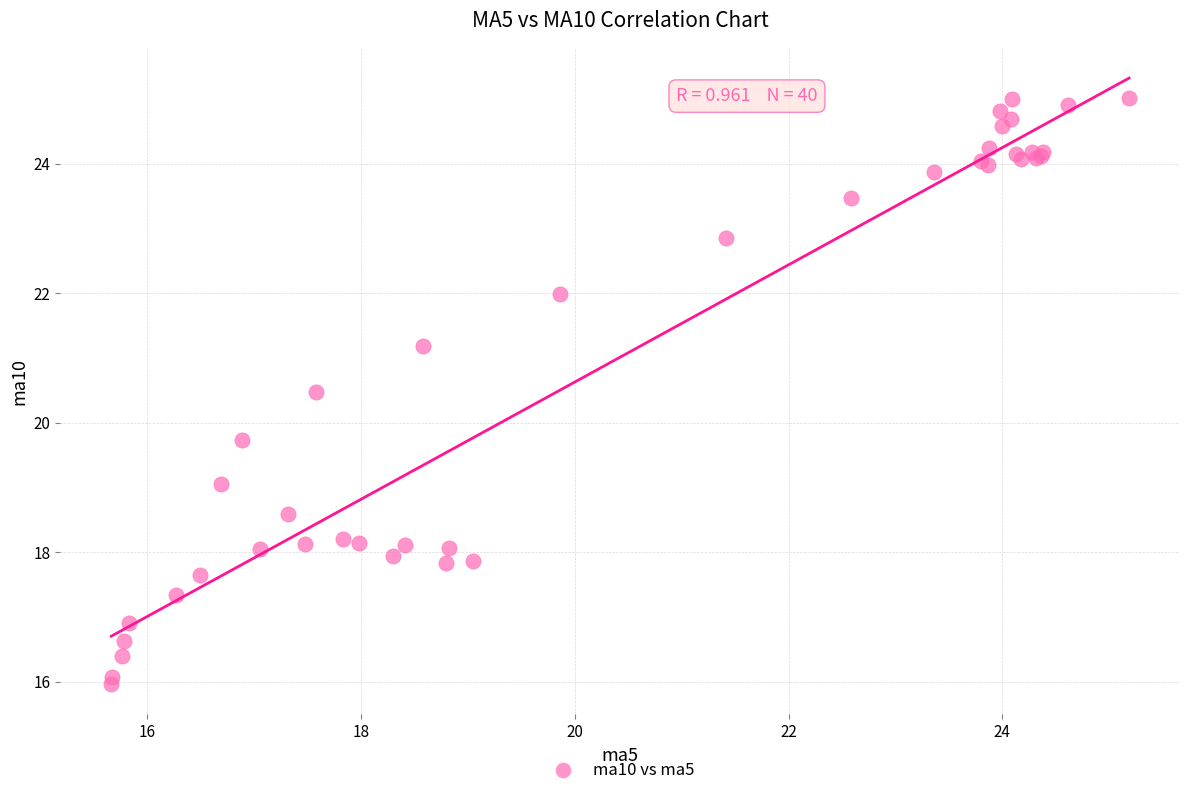

What Y value in the scatter plot is closest to 20?

19.7